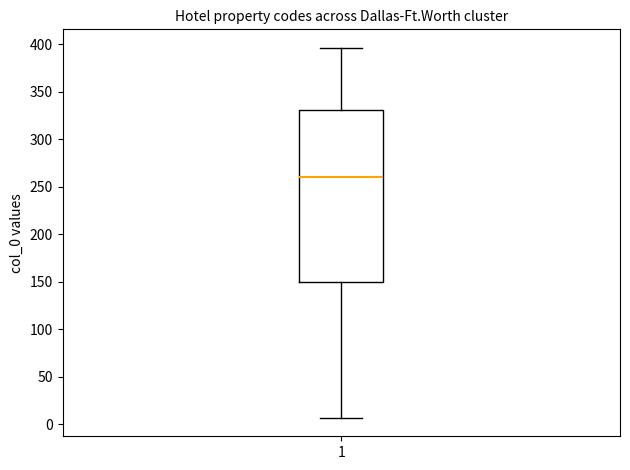

Read this box plot against the y-axis: the position of the median line, the range covered by the box, and the ends of both whiskers. The values are not printed on the chart, so give them approximately, as read against the axis.

median 260, box 150 to 330, whiskers 5 to 395